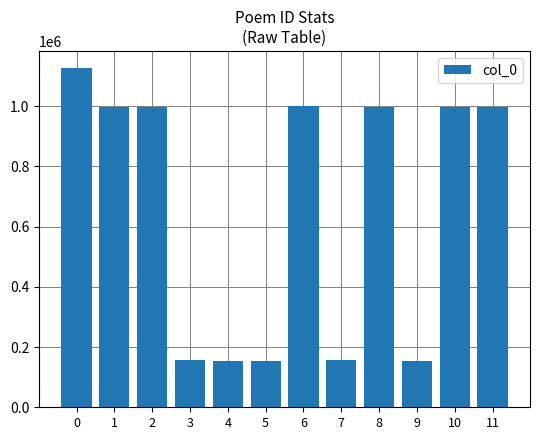

Is it true that the value at 3 is 156019?

True